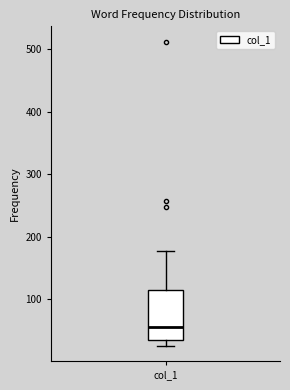

Read this box plot against the y-axis: the position of the median line, the range covered by the box, and the ends of both whiskers. The values are not printed on the chart, so give them approximately, as read against the axis.

median 60, box 40 to 110, whiskers 30 to 180